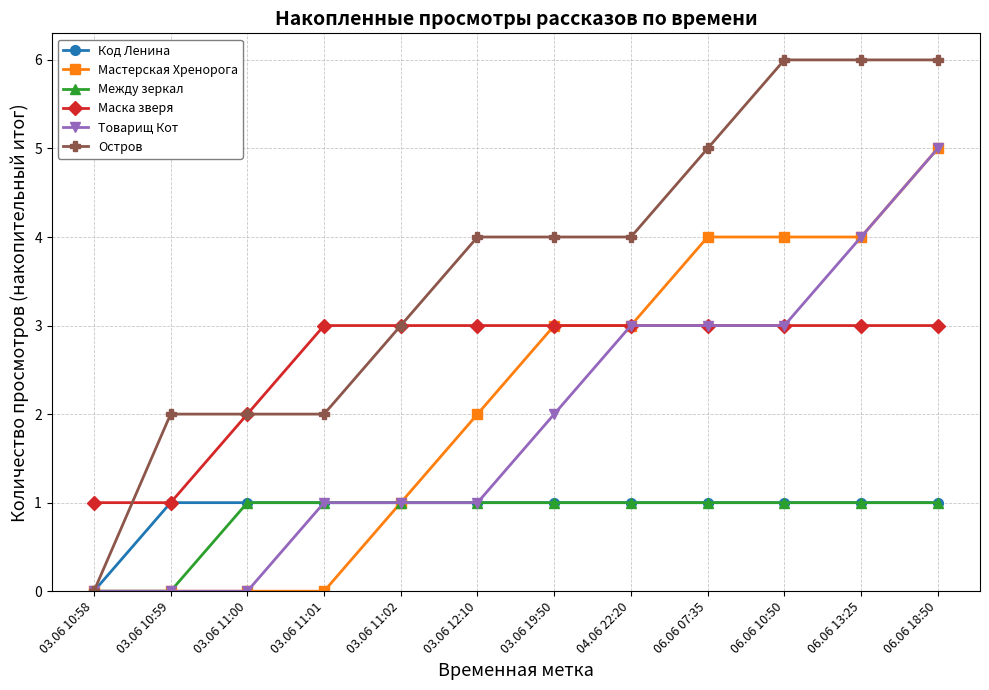

What is the label of the 6th point from the left?

03.06 12:10